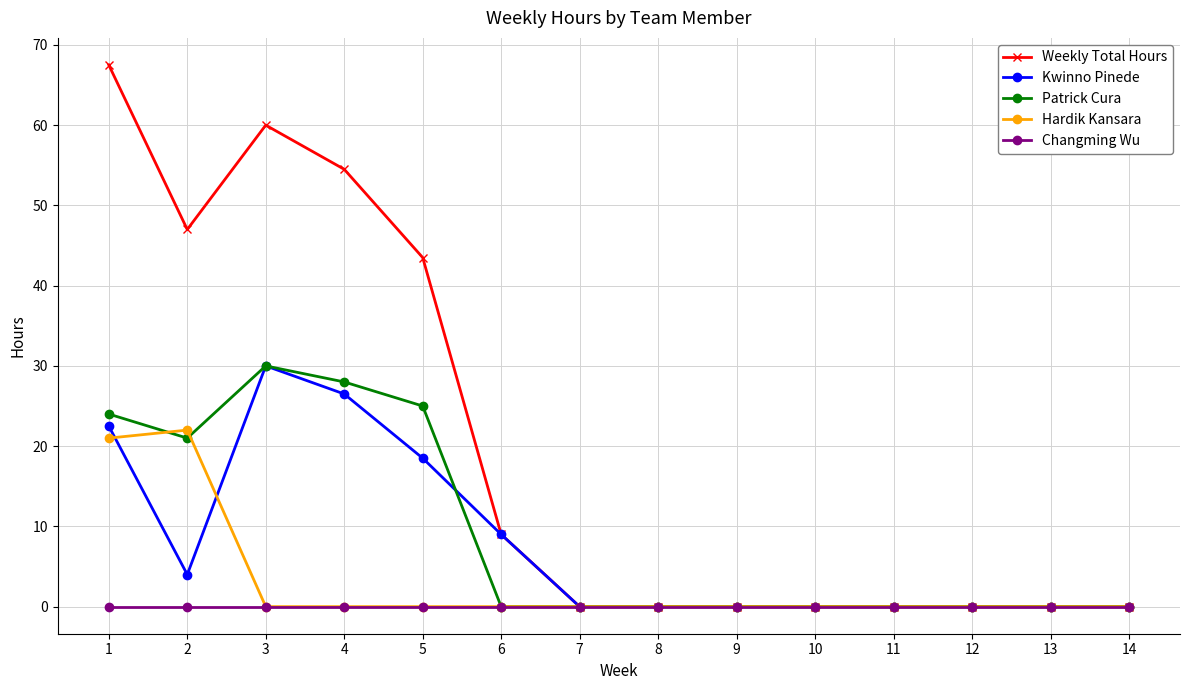

How many categories are shown in the chart?

14